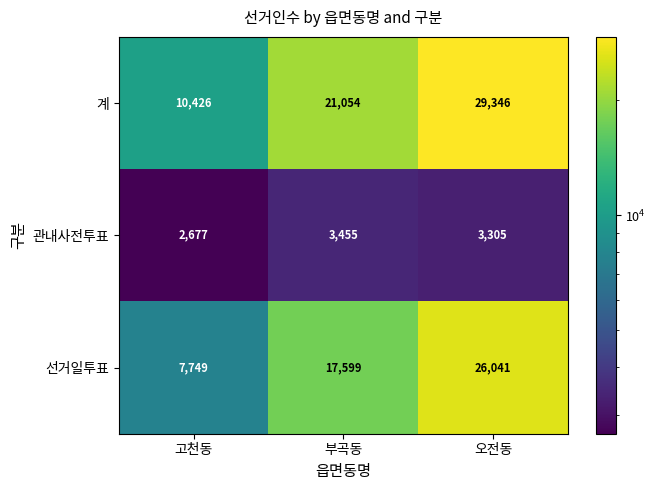

At which label does 선거일투표 reach its minimum?

고천동